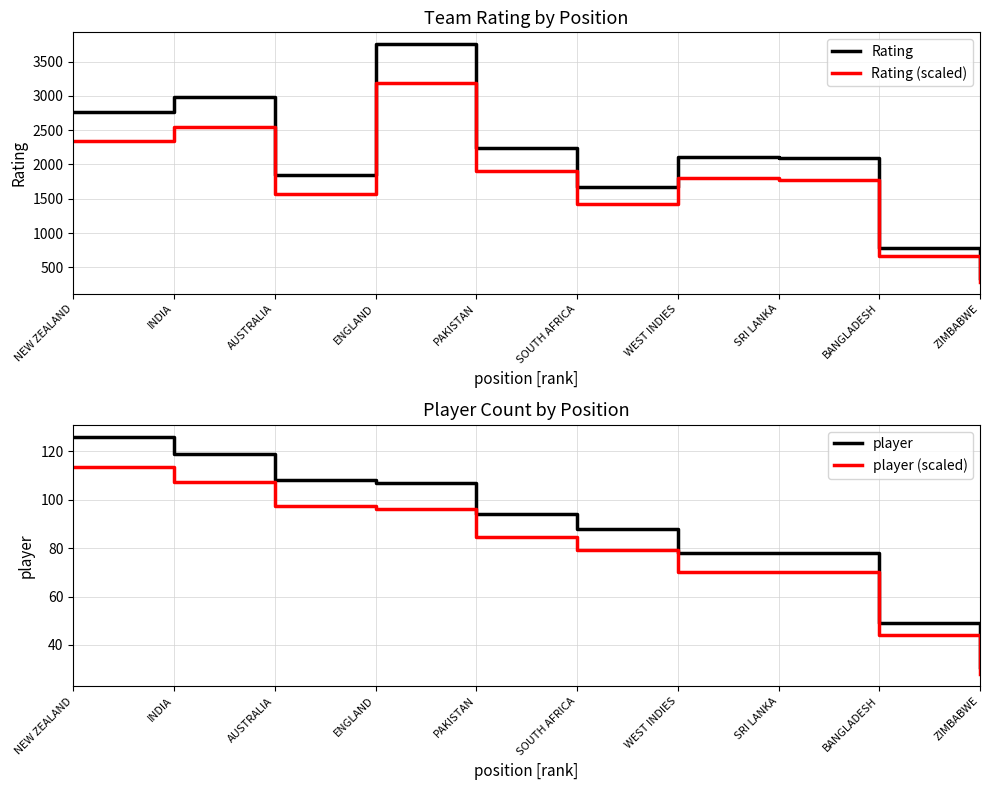

List the series in order of their peak value, lowest first.

player (scaled), player, Rating (scaled), Rating